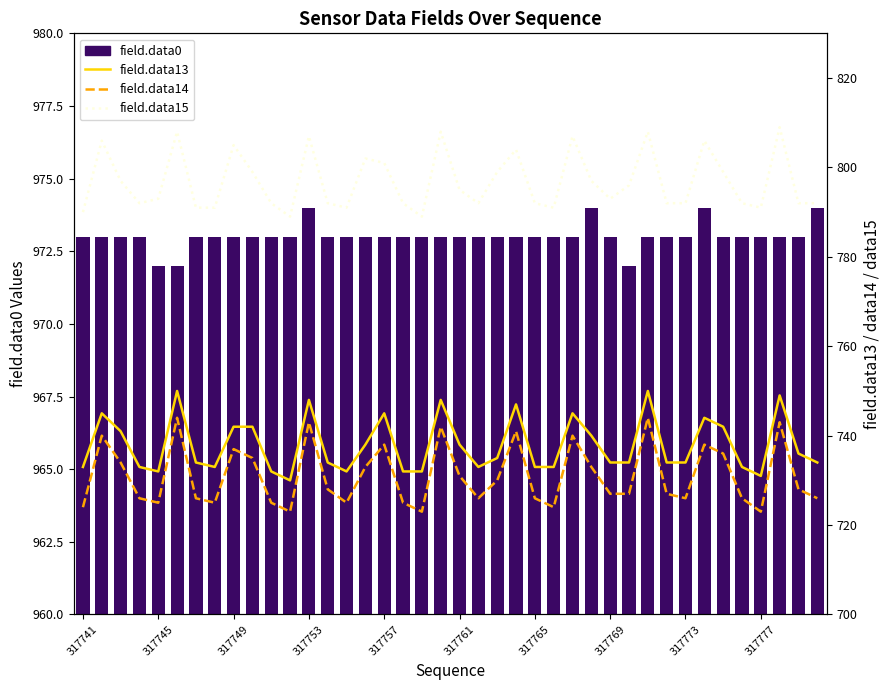

What is the average value of the field.data0 series?

973